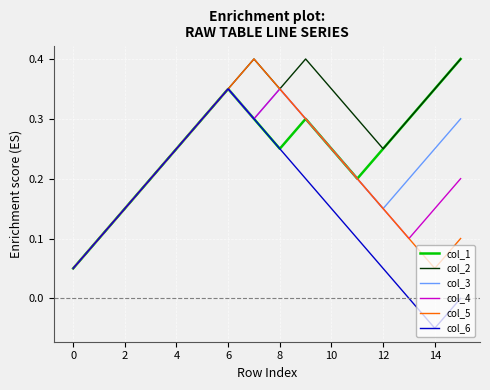

How many distinct data groups are displayed?

6